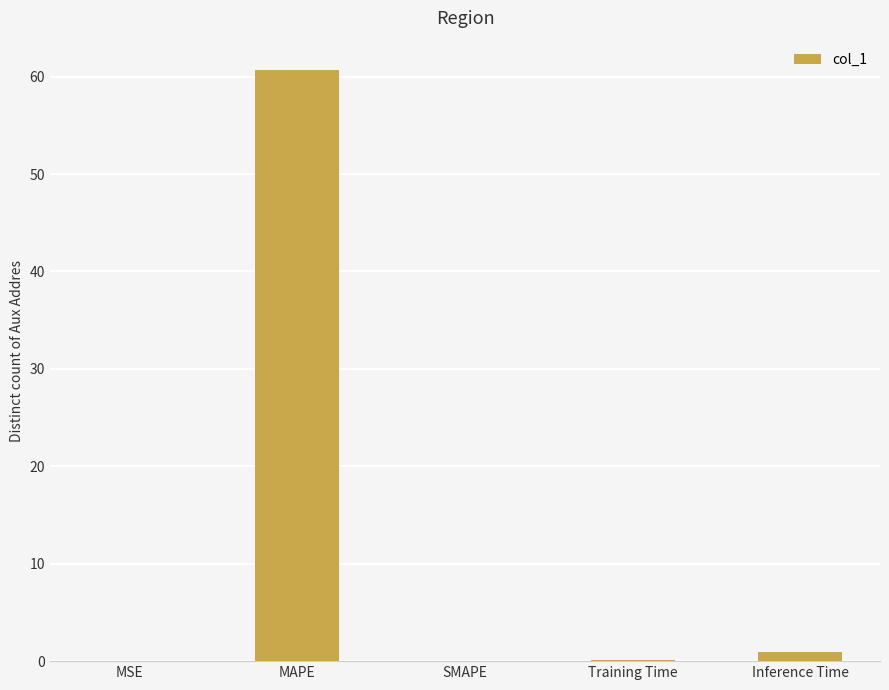

How many categories are shown in the chart?

5